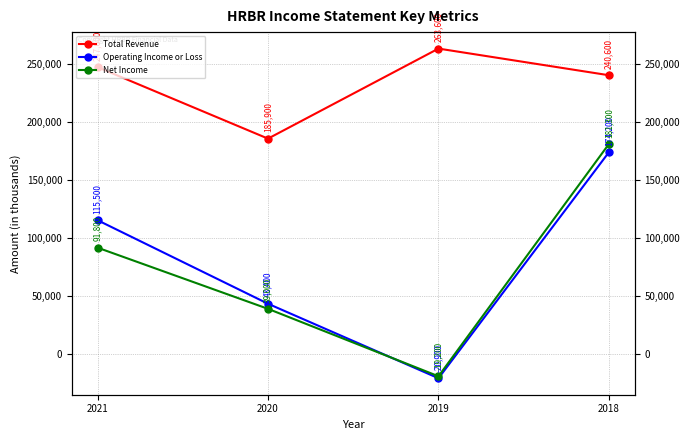

At which category is the sum across all series the highest?

2018